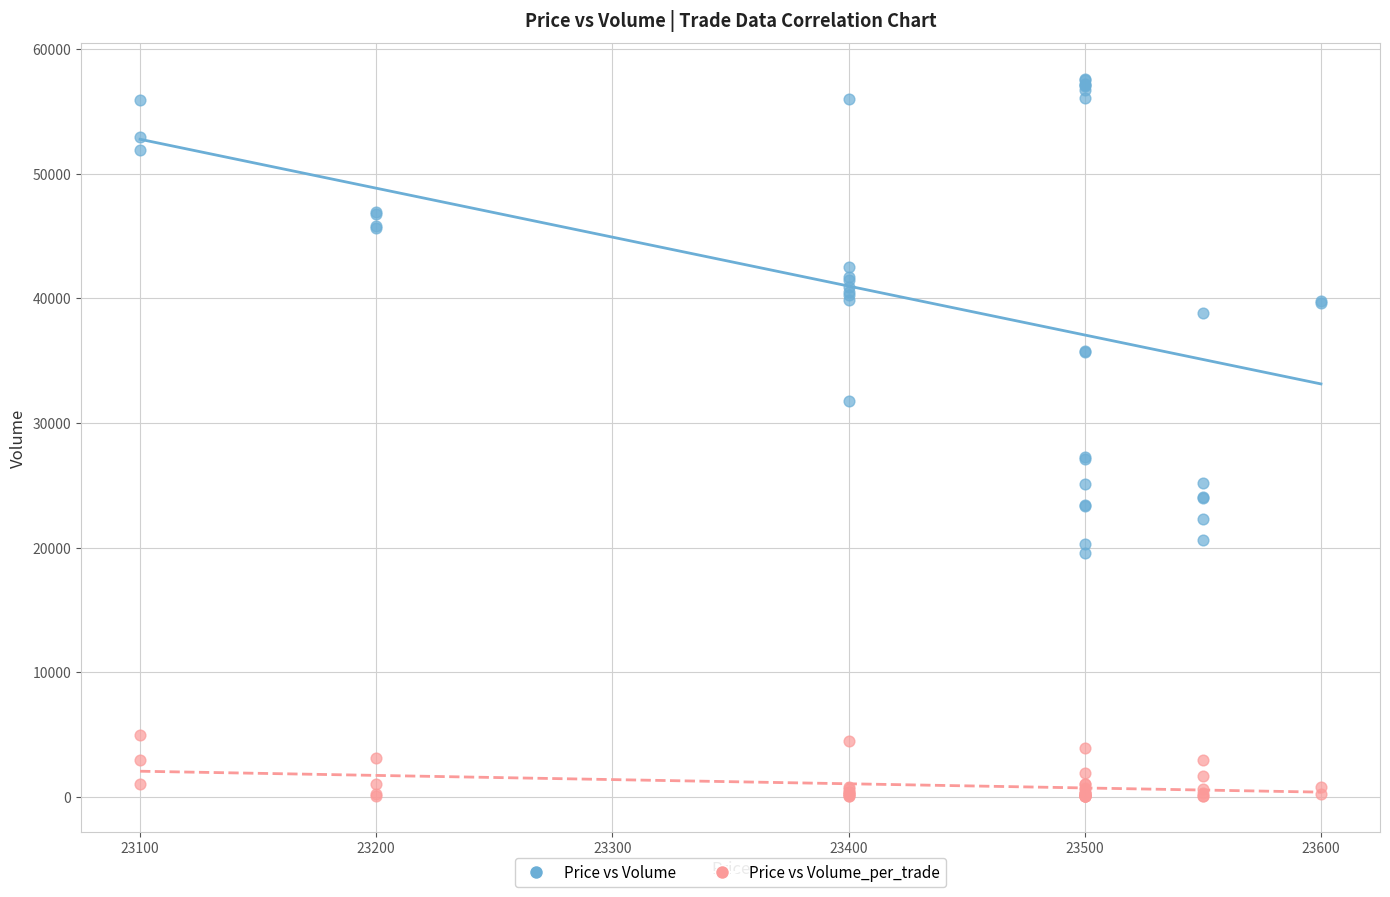

Which series reaches the minimum Y coordinate?

Price vs Volume_per_trade